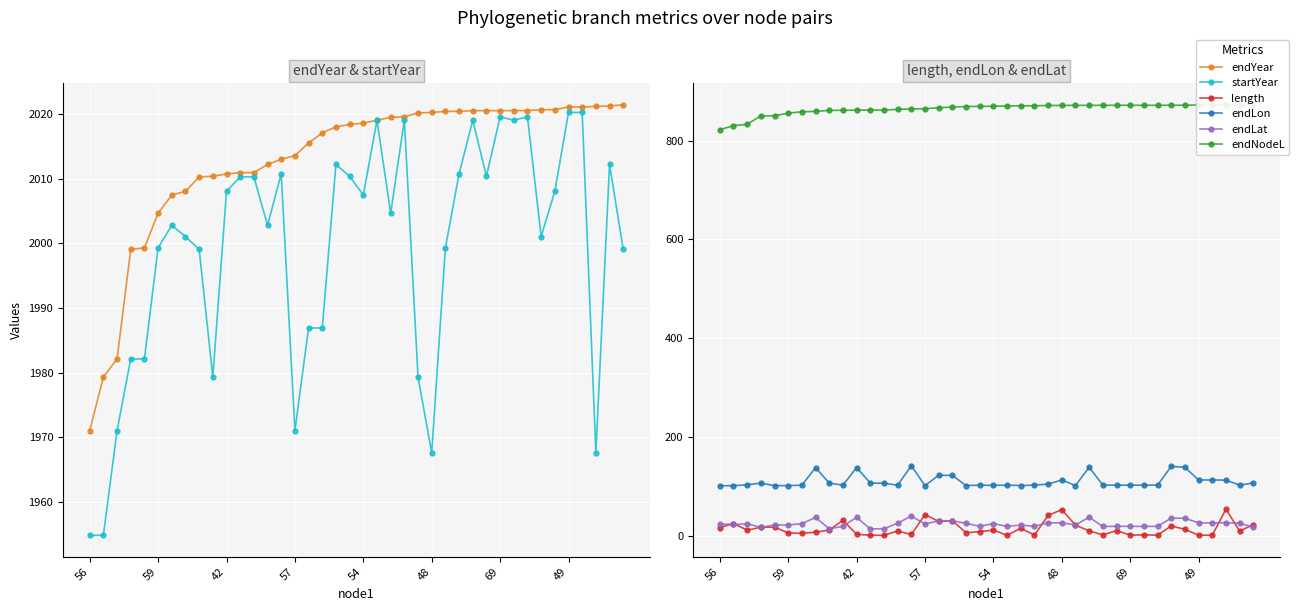

Reading left to right, list all the values displayed in this chart.

endYear: 1971.0	1979.3	1982.1	1999.0	1999.3	2004.6	2007.5	2008.0	2010.3	2010.4	2010.7	2010.9	2010.9	2012.2	2013.0	2013.6	2015.5	2017.1	2018.0	2018.4	2018.6	2019.0	2019.5	2019.6	2020.2	2020.2	2020.4	2020.4	2020.5	2020.5	2020.5	2020.5	2020.5	2020.7	2020.7	2021.1	2021.1	2021.2	2021.2	2021.4
startYear: 1954.8	1954.8	1971.0	1982.1	1982.1	1999.3	2002.8	2001.0	1999.0	1979.3	2008.0	2010.3	2010.3	2002.8	2010.7	1971.0	1986.9	1986.9	2012.2	2010.4	2007.5	2019.0	2004.6	2019.0	1979.3	1967.6	1999.3	2010.7	2019.0	2010.4	2019.6	2019.0	2019.6	2001.0	2008.0	2020.2	2020.2	1967.6	2012.2	1999.0
length: 16.2	24.5	11.1	16.9	17.2	5.4	4.7	7.0	11.2	31.1	2.7	0.7	0.7	9.4	2.3	42.5	28.6	30.2	5.8	8.0	11.1	0.7	14.8	1.2	40.9	52.7	21.1	9.7	1.5	10.2	1.0	1.5	1.0	19.6	12.6	0.8	0.8	53.6	9.1	22.4
endLon: 101.1	101.0	103.0	106.2	101.2	101.2	102.1	137.7	106.3	102.1	137.8	106.4	106.1	102.1	141.6	101.2	122.2	122.0	101.3	102.1	101.7	102.2	101.4	102.2	104.4	112.6	101.4	138.4	102.3	102.1	102.2	102.1	102.3	140.3	138.2	112.7	112.6	112.4	102.2	106.5
endLat: 23.5	22.5	23.8	16.8	21.5	21.5	24.2	36.8	13.6	18.9	37.0	13.6	13.9	25.2	39.7	23.5	30.0	30.0	24.9	18.8	24.4	18.7	21.4	18.8	26.0	25.8	21.7	37.2	18.5	18.8	18.9	18.5	18.9	35.3	35.1	25.9	25.8	26.0	25.2	16.8
endNodeL: 821.9	830.2	833.0	849.9	850.1	855.5	858.3	858.9	861.1	861.2	861.6	861.8	861.8	863.0	863.9	864.4	866.3	867.9	868.9	869.2	869.4	869.9	870.3	870.4	871.0	871.1	871.2	871.3	871.4	871.4	871.4	871.4	871.4	871.5	871.5	871.9	871.9	872.0	872.1	872.3